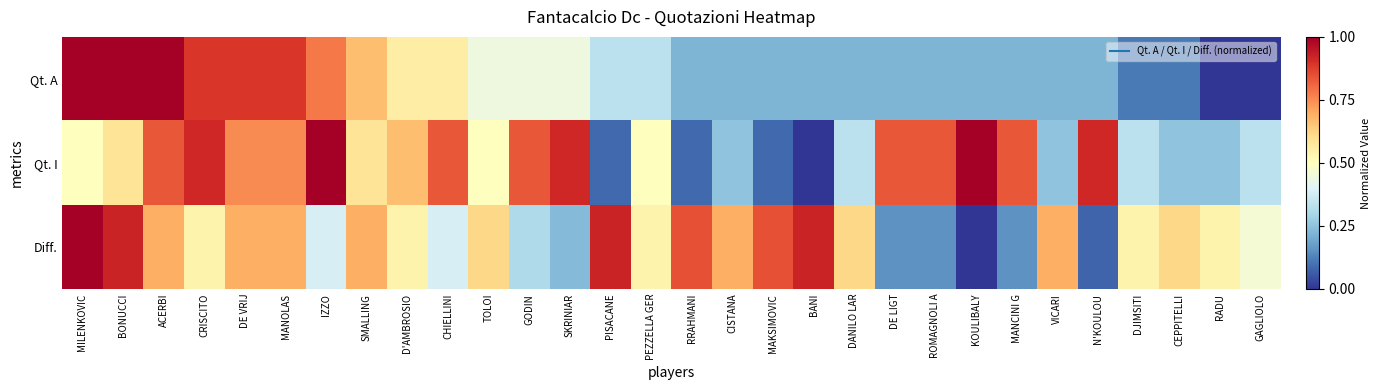

Reading right to left, what are all the values shown in this chart?

Qt. A: GAGLIOLO=0.0	RADU=0.0	CEPPITELLI=0.1	DJIMSITI=0.1	N'KOULOU=0.2	VICARI=0.2	MANCINI G=0.2	KOULIBALY=0.2	ROMAGNOLI A=0.2	DE LIGT=0.2	DANILO LAR=0.2	BANI=0.2	MAKSIMOVIC=0.2	CISTANA=0.2	RRAHMANI=0.2	PEZZELLA GER=0.3	PISACANE=0.3	SKRINIAR=0.4	GODIN=0.4	TOLOI=0.4	CHIELLINI=0.6	D'AMBROSIO=0.6	SMALLING=0.7	IZZO=0.8	MANOLAS=0.9	DE VRIJ=0.9	CRISCITO=0.9	ACERBI=1.0	BONUCCI=1.0	MILENKOVIC=1.0
Qt. I: GAGLIOLO=0.3	RADU=0.2	CEPPITELLI=0.2	DJIMSITI=0.3	N'KOULOU=0.9	VICARI=0.2	MANCINI G=0.8	KOULIBALY=1.0	ROMAGNOLI A=0.8	DE LIGT=0.8	DANILO LAR=0.3	BANI=0.0	MAKSIMOVIC=0.1	CISTANA=0.2	RRAHMANI=0.1	PEZZELLA GER=0.5	PISACANE=0.1	SKRINIAR=0.9	GODIN=0.8	TOLOI=0.5	CHIELLINI=0.8	D'AMBROSIO=0.7	SMALLING=0.6	IZZO=1.0	MANOLAS=0.8	DE VRIJ=0.8	CRISCITO=0.9	ACERBI=0.8	BONUCCI=0.6	MILENKOVIC=0.5
Diff.: GAGLIOLO=0.5	RADU=0.5	CEPPITELLI=0.6	DJIMSITI=0.5	N'KOULOU=0.1	VICARI=0.7	MANCINI G=0.2	KOULIBALY=0.0	ROMAGNOLI A=0.2	DE LIGT=0.2	DANILO LAR=0.6	BANI=0.9	MAKSIMOVIC=0.8	CISTANA=0.7	RRAHMANI=0.8	PEZZELLA GER=0.5	PISACANE=0.9	SKRINIAR=0.2	GODIN=0.3	TOLOI=0.6	CHIELLINI=0.4	D'AMBROSIO=0.5	SMALLING=0.7	IZZO=0.4	MANOLAS=0.7	DE VRIJ=0.7	CRISCITO=0.5	ACERBI=0.7	BONUCCI=0.9	MILENKOVIC=1.0